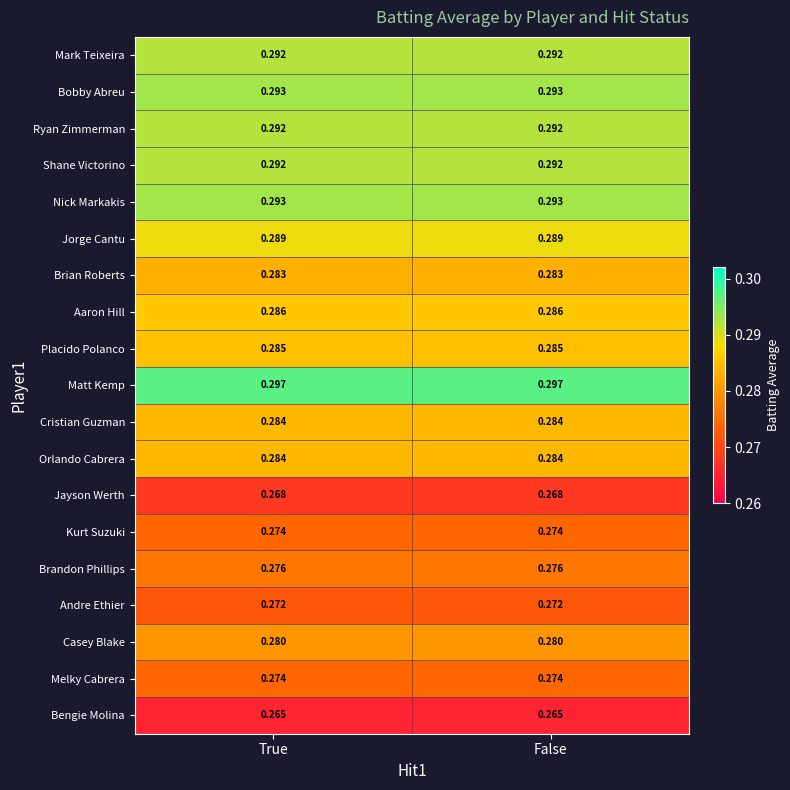

Is the value of Ryan Zimmerman at True greater than the value of Nick Markakis at True?

No